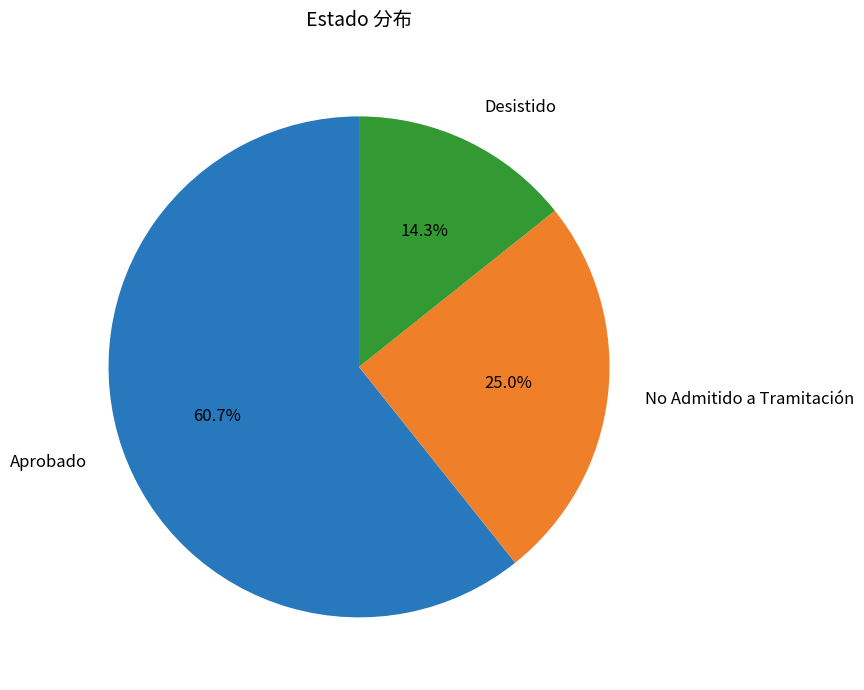

Which slice is the largest?

Aprobado